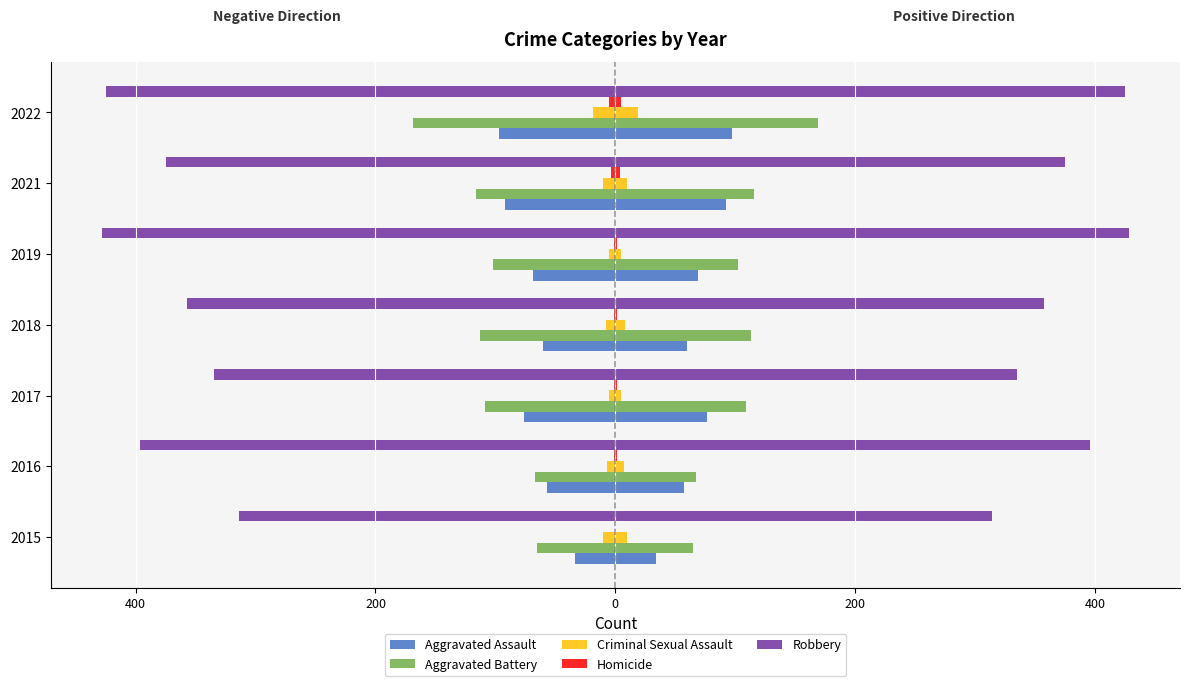

Which series has the widest spread of values?

Robbery